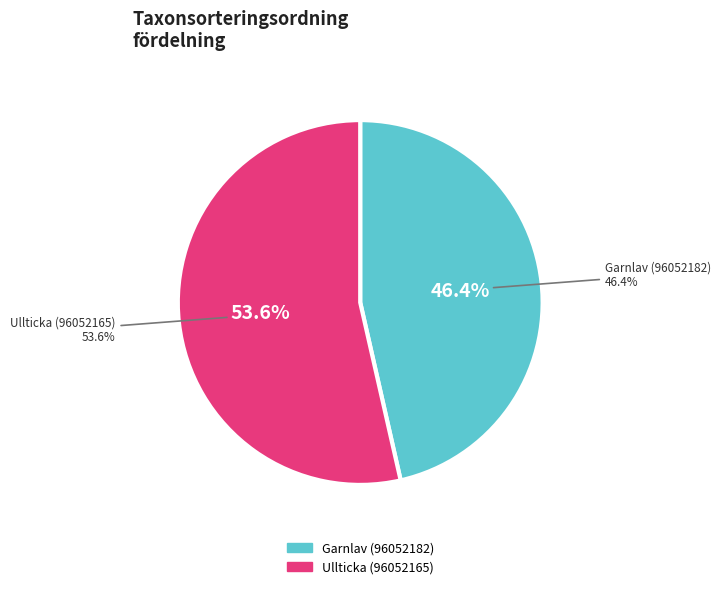

What is the total percentage of Garnlav (96052182) and Ullticka (96052165)?

100.0%